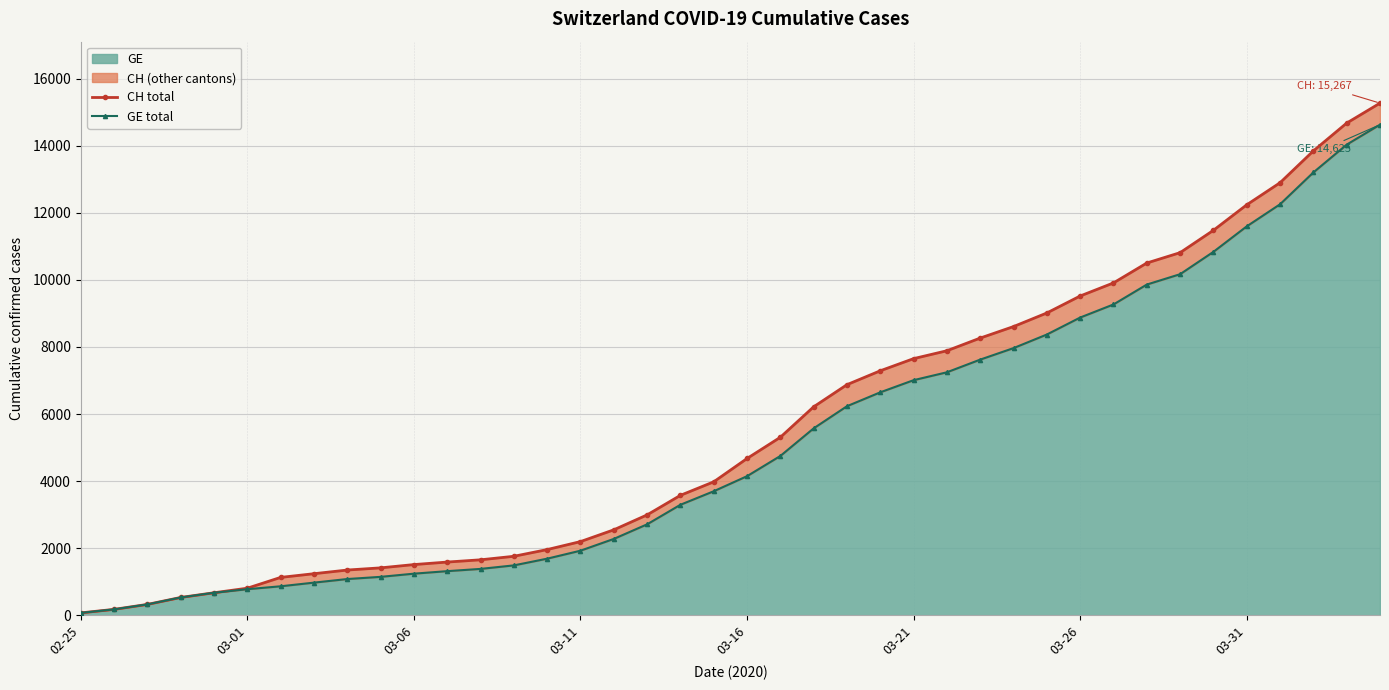

What is the highest value of the GE series?

14625